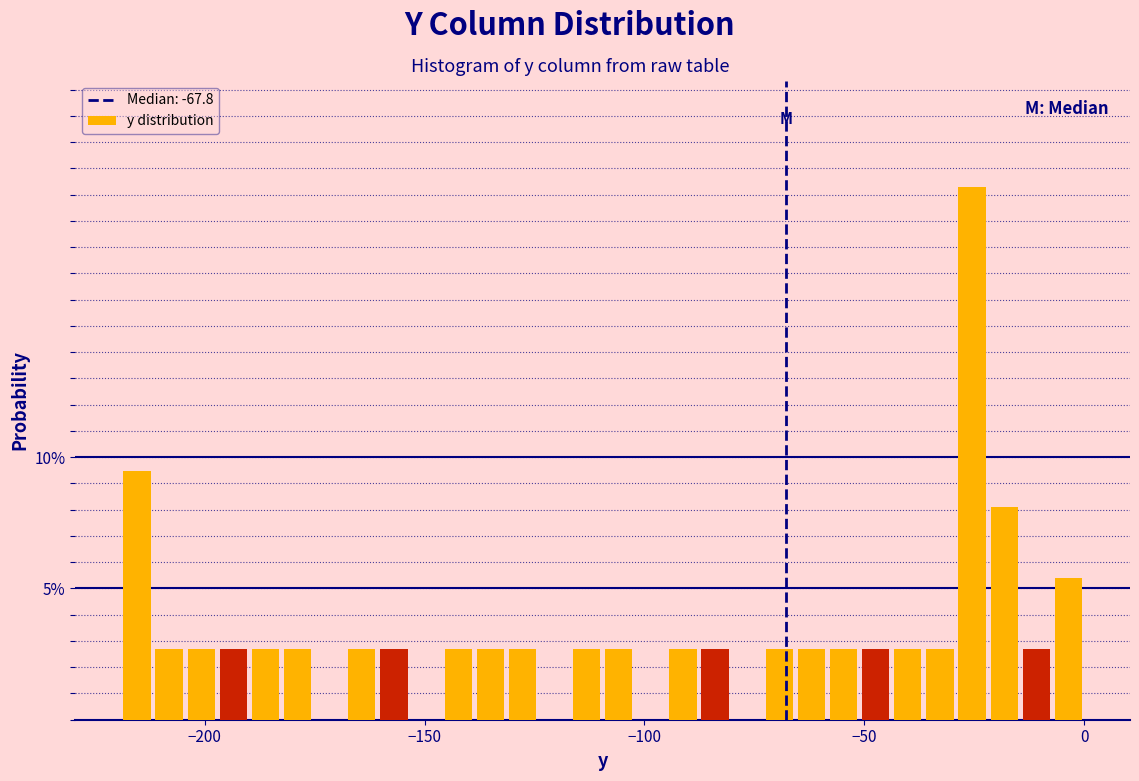

Read against the x-axis, roughly where is the centre of the tallest bar?

-25